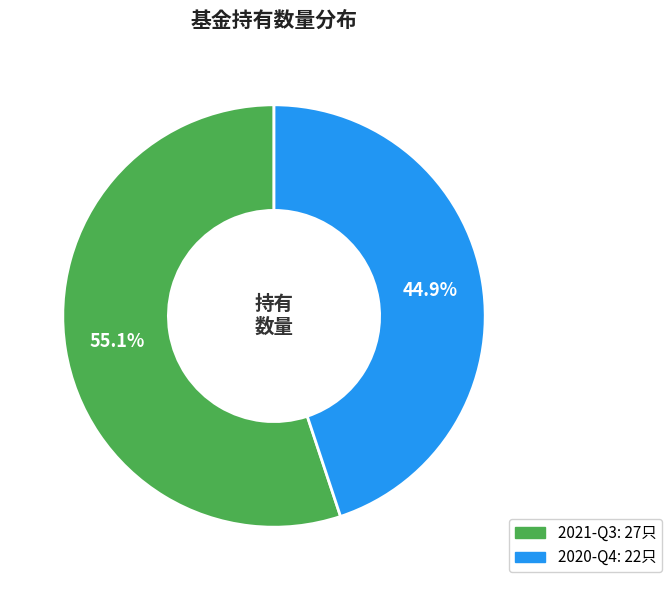

To the nearest percent, what percentage of the pie is 2020-Q4?

45%